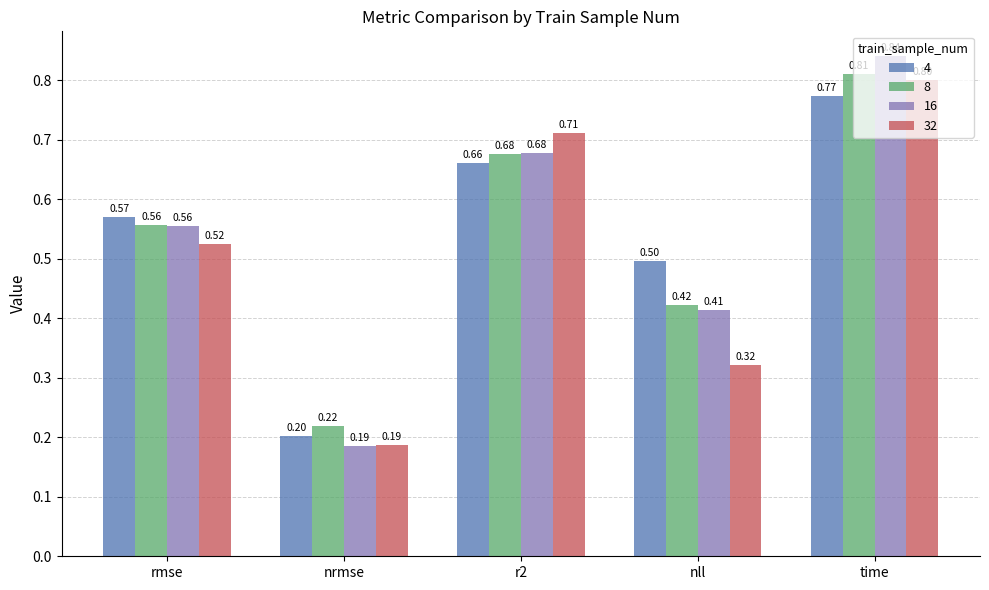

What is the average value of the 8 series?

0.5